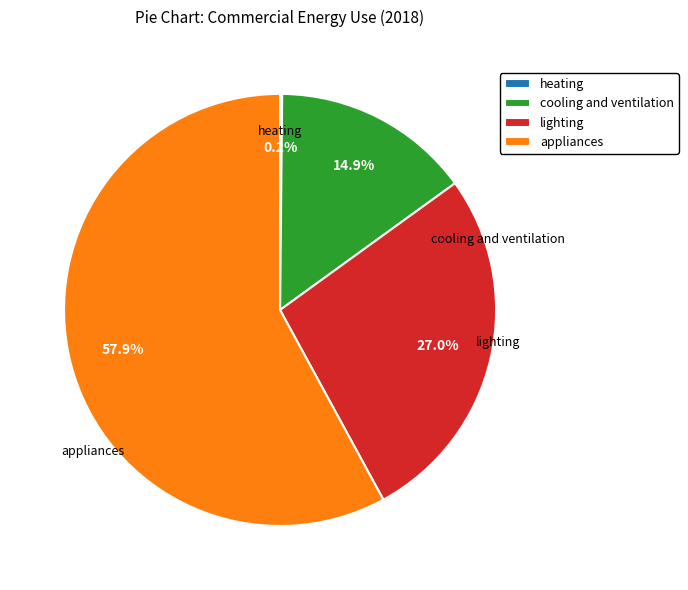

Which slice is the largest?

appliances